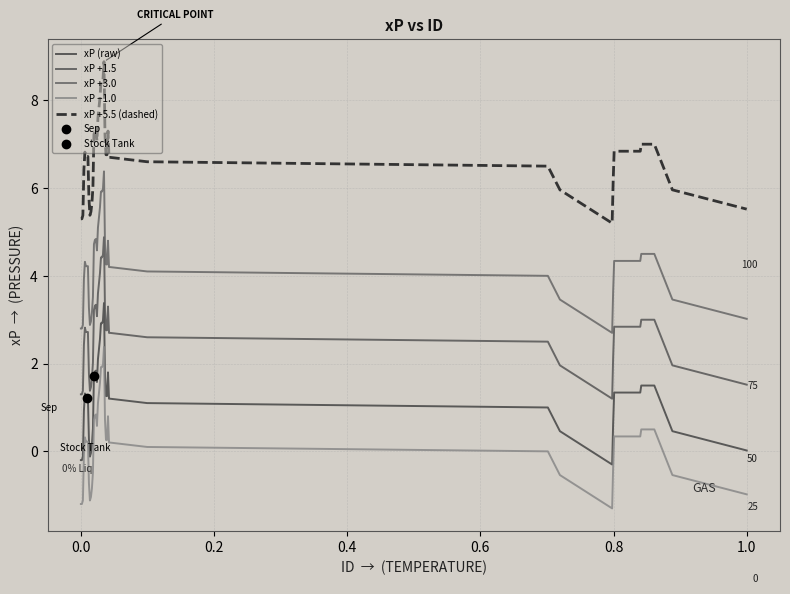

Rank the series by their average value, from highest to lowest.

xP +5.5 (dashed), xP +3.0, xP +1.5, xP (raw), xP −1.0